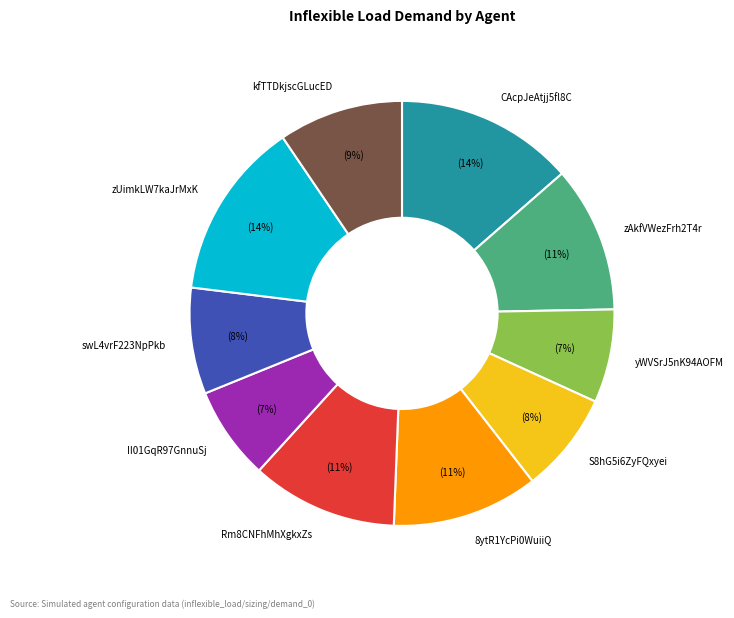

Does kfTTDkjscGLucED account for over 50% of the chart?

No